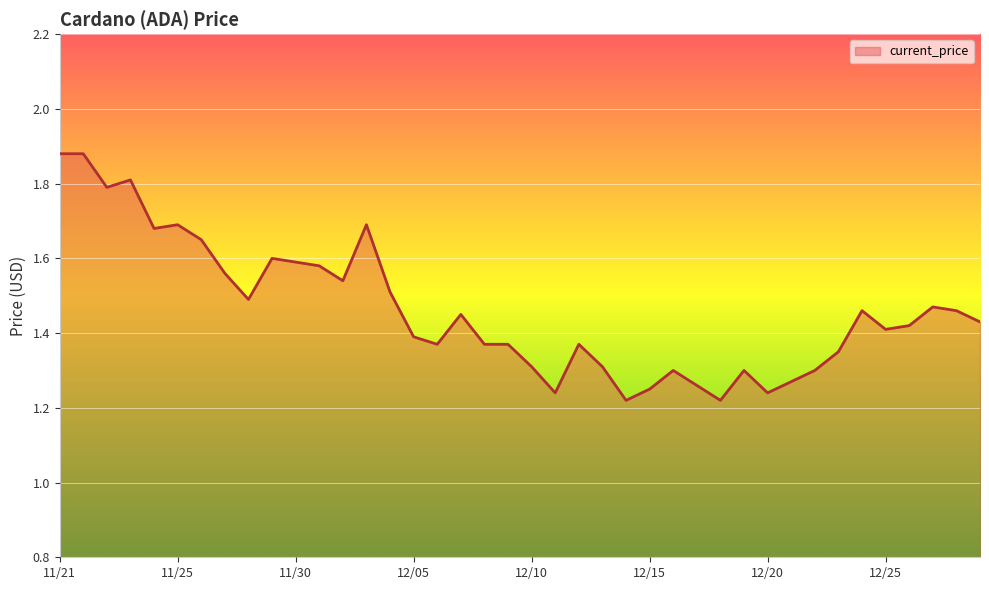

What is the difference between the maximum and minimum values?

0.7